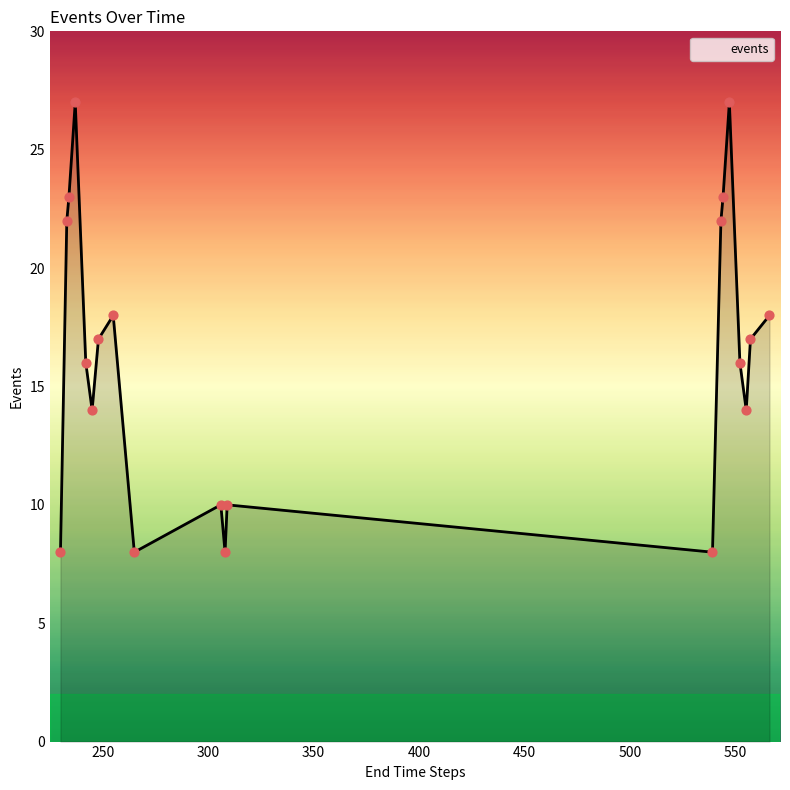

What is the difference between the maximum and minimum values?

19